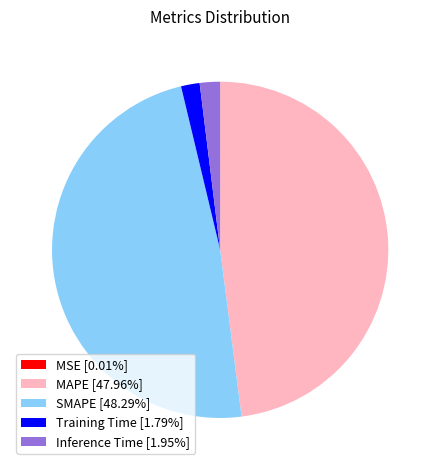

Is there a majority slice in this chart?

No